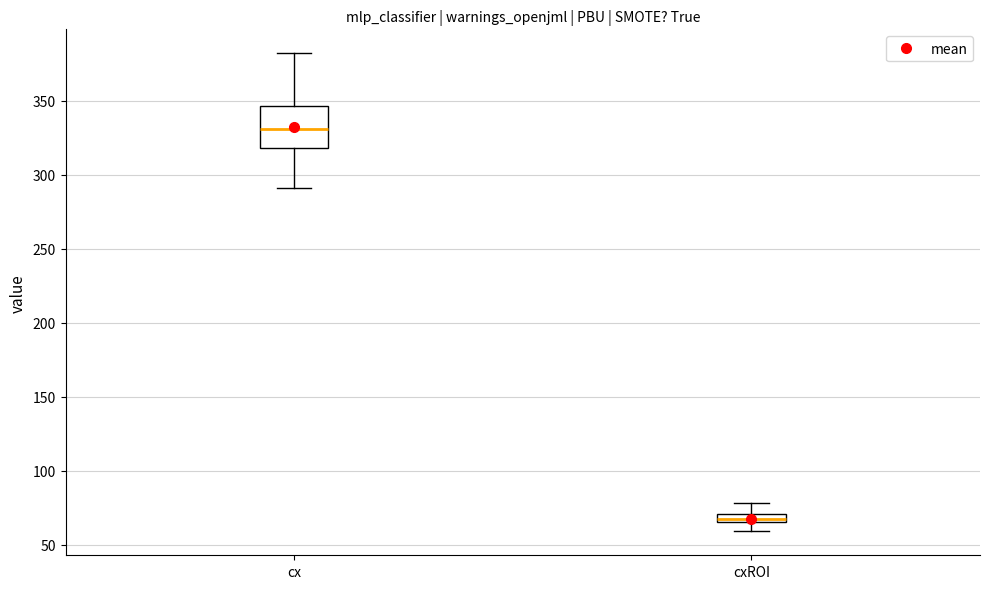

Which box has the lowest median line?

cxROI